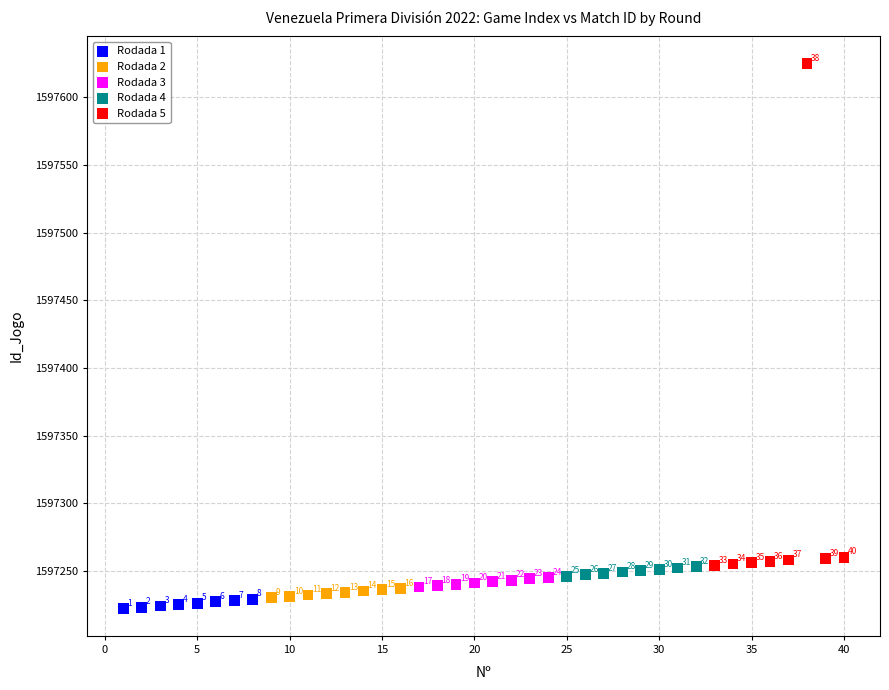

Which series reaches the maximum Y coordinate?

Rodada 5